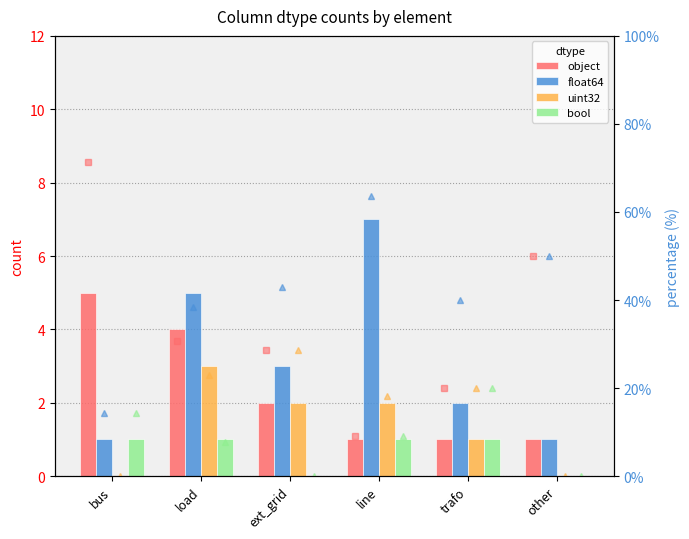

What is the maximum value shown in the chart?

7